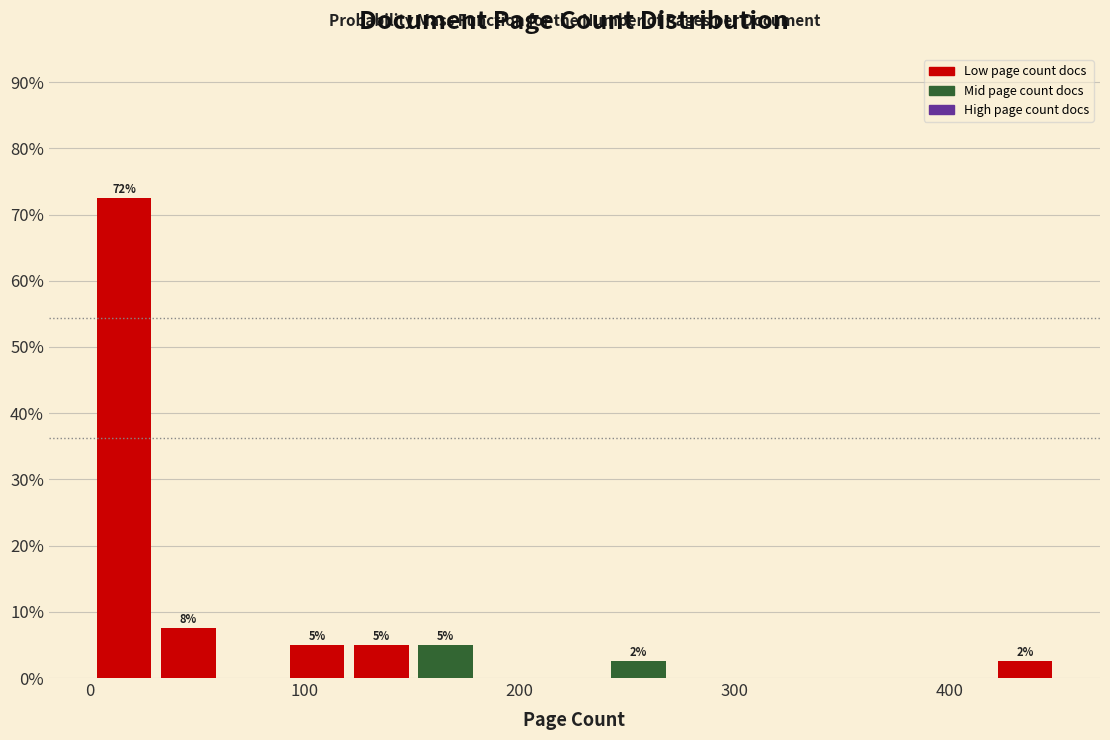

Read against the x-axis, roughly where is the centre of the tallest bar?

20